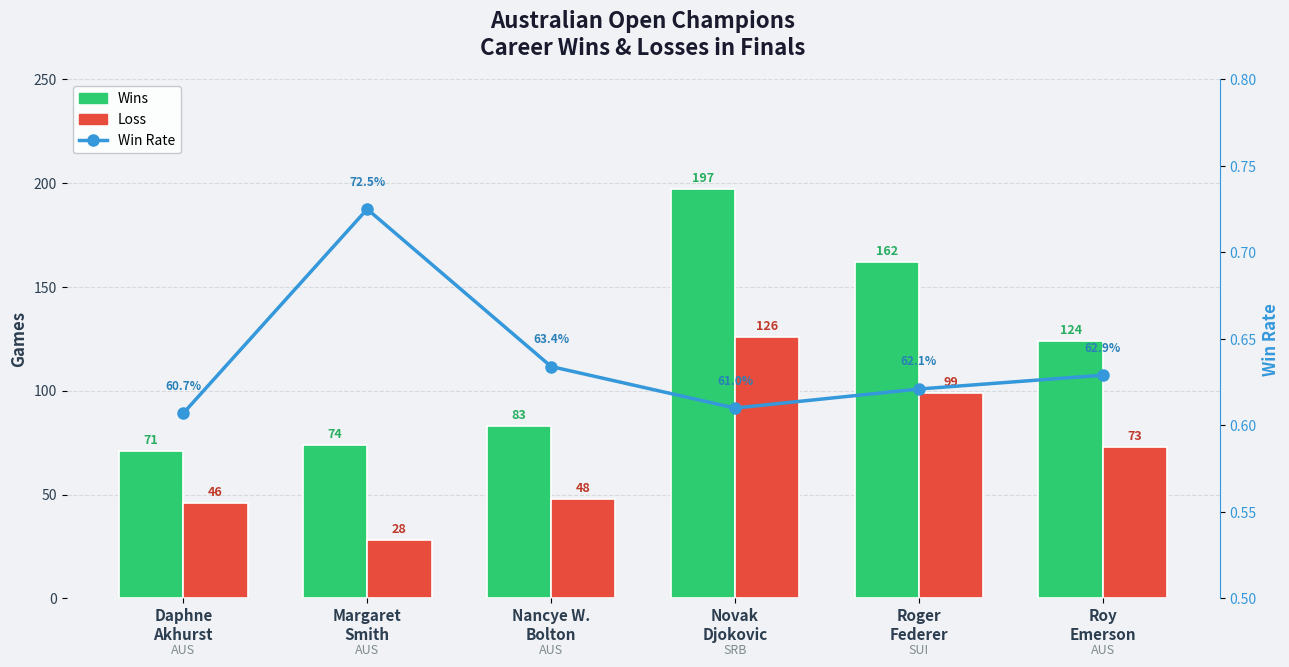

What value does the Wins series have at Margaret
Smith?

74.0